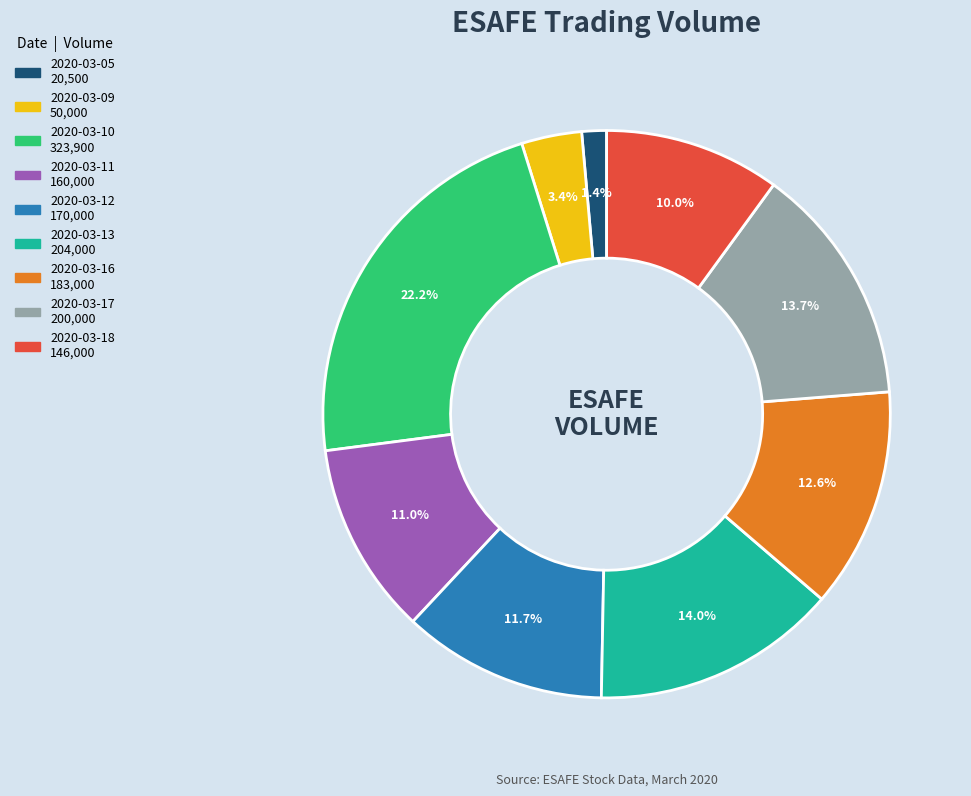

How many slices are in this pie chart?

9